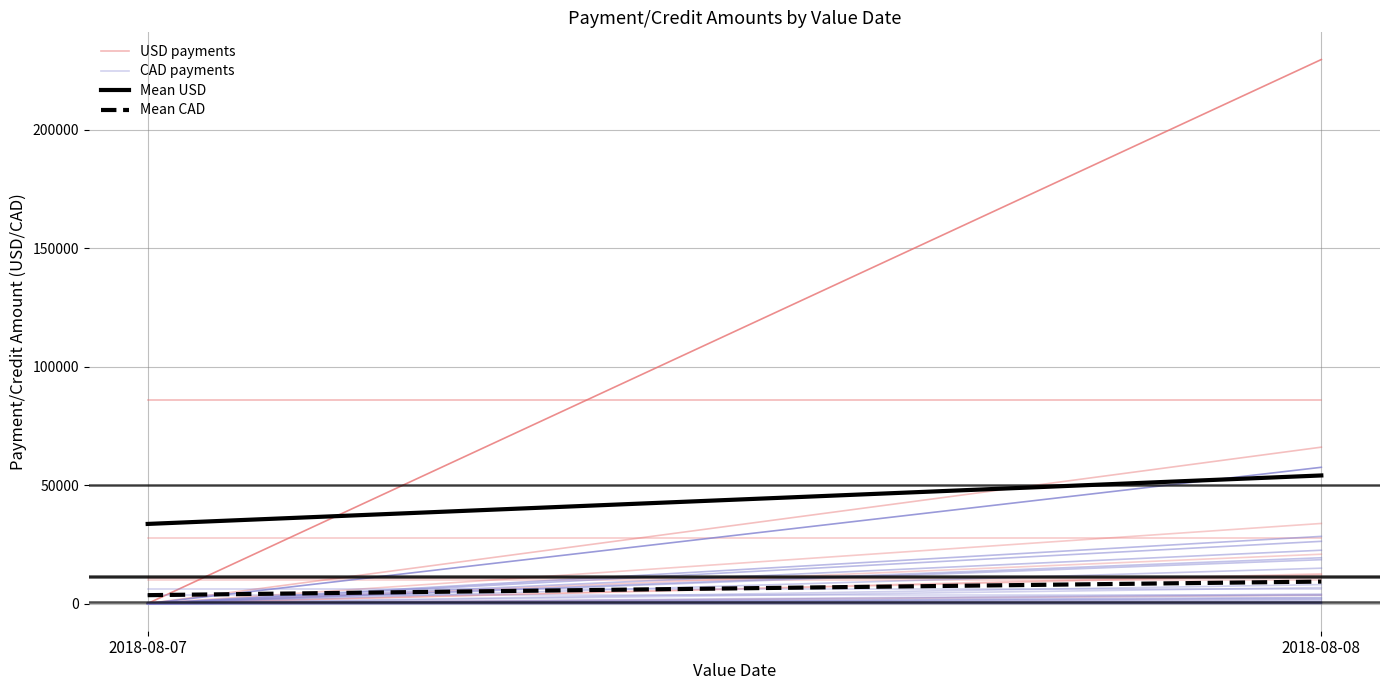

Which has a higher value, 2018-08-07 or 2018-08-08?

2018-08-07